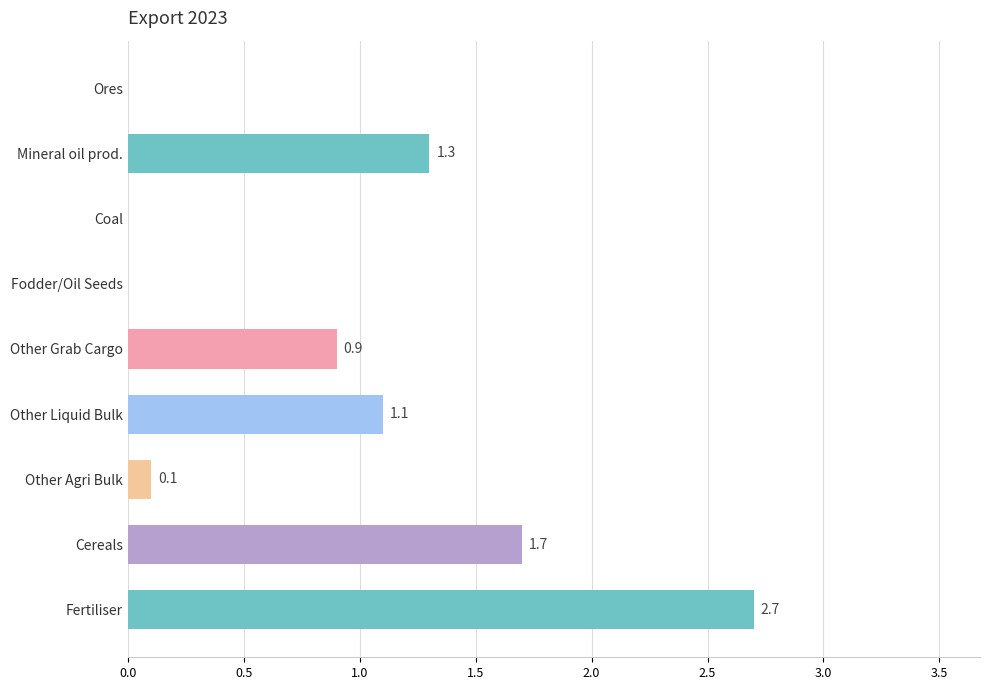

What is the sum of the values at Coal and Cereals?

1.7